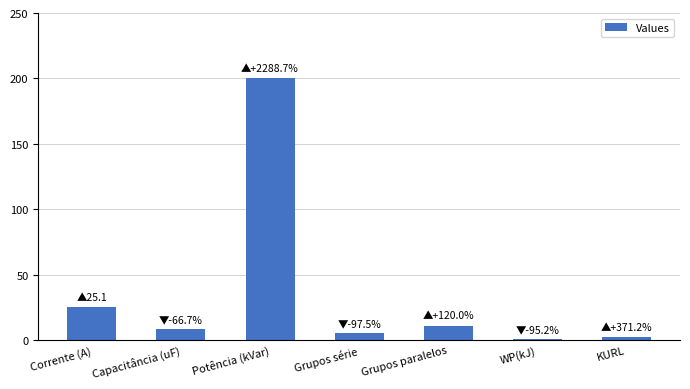

True or false: the data shows 11.0 at Grupos paralelos.

True